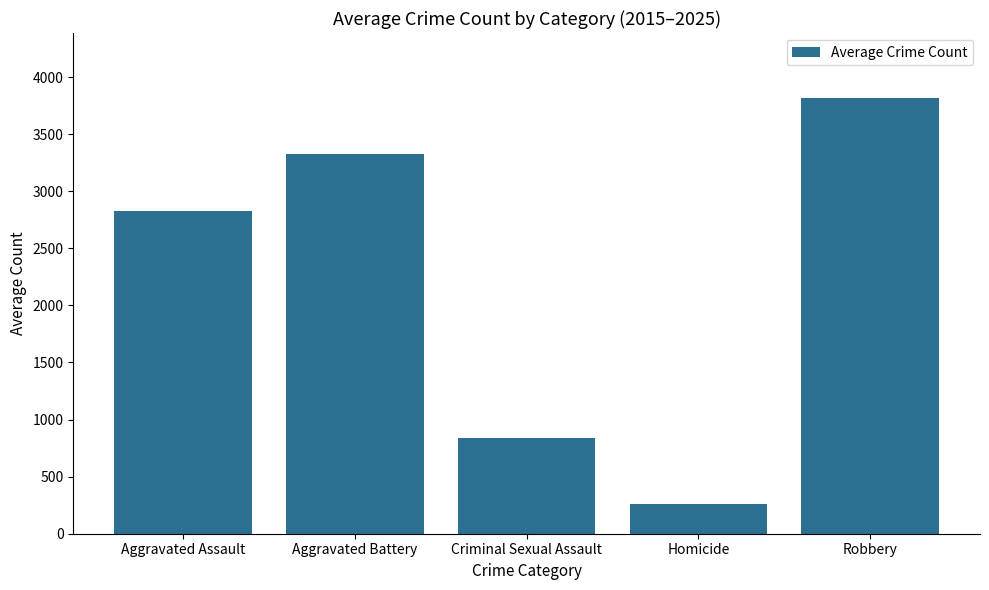

Which label corresponds to the smallest value in the chart?

Homicide